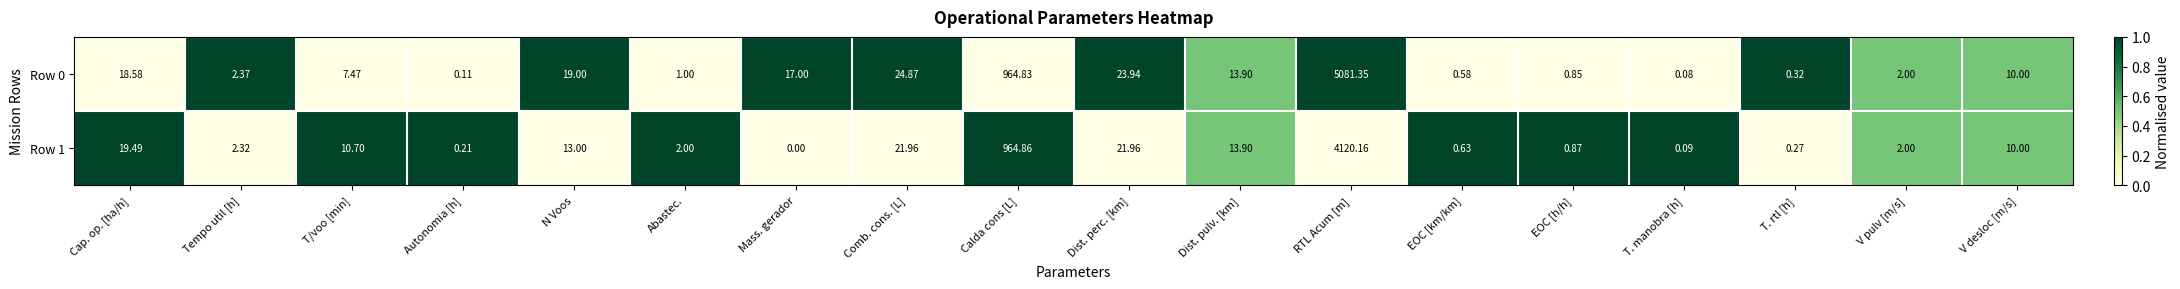

At which label does Row 0 first exceed 10?

Cap. op. [ha/h]